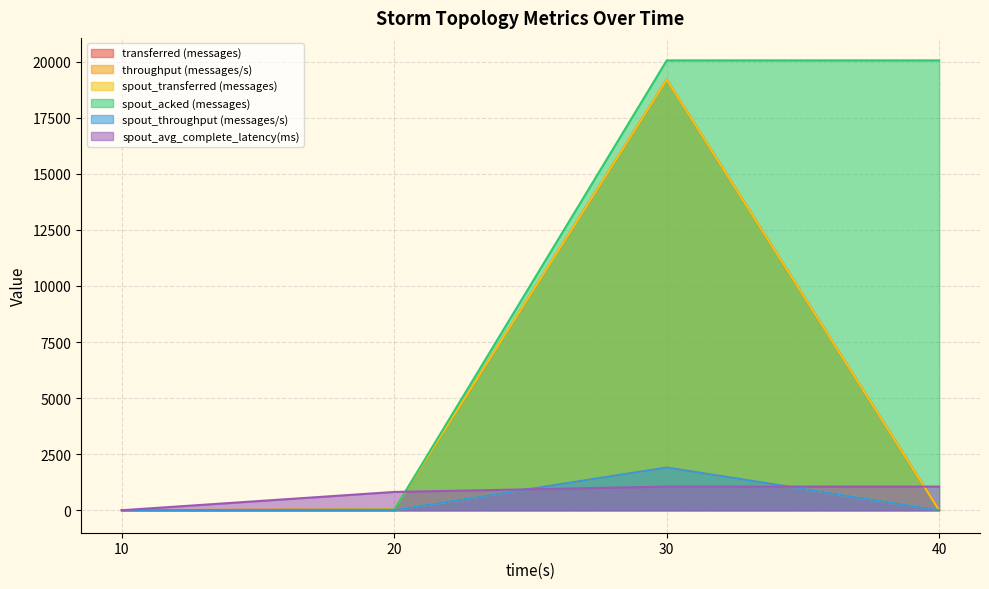

Between 20 and 30, which series saw the biggest shift?

spout_acked (messages)